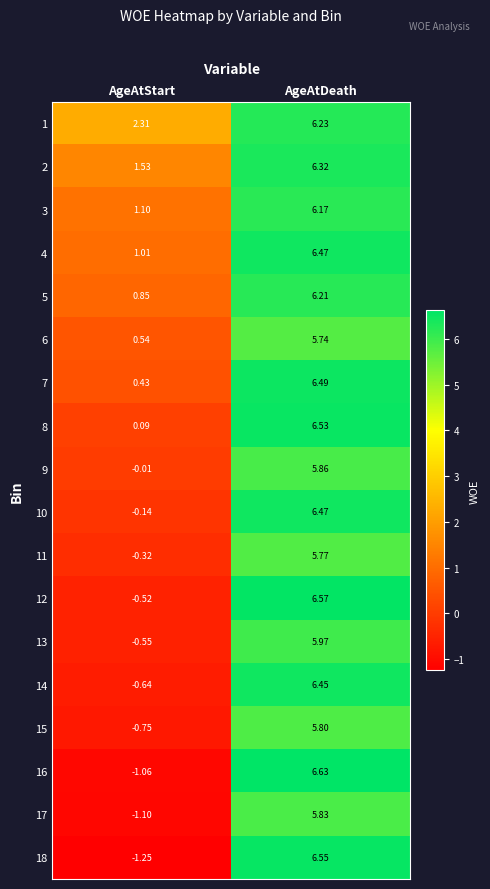

At which label does 17 first exceed 5?

AgeAtDeath